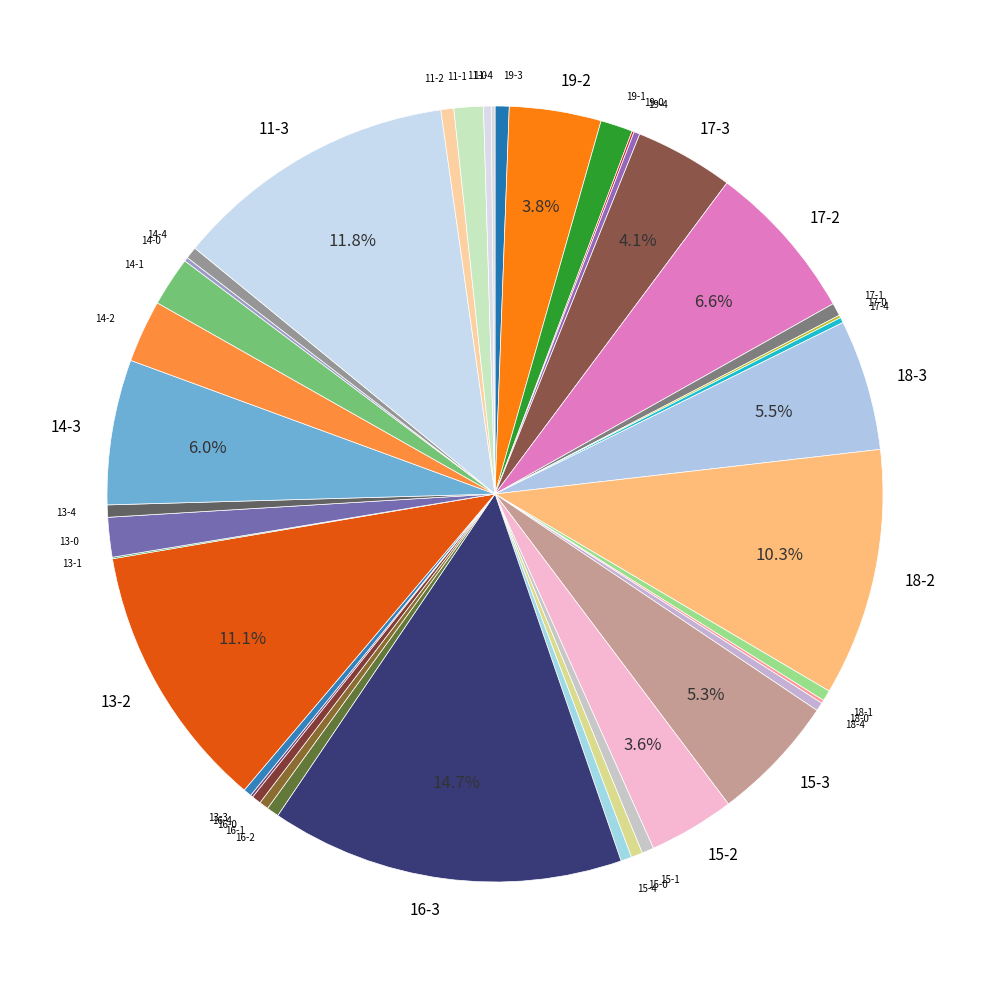

Combined, do 18-1 and 15-0 account for over 50%?

No